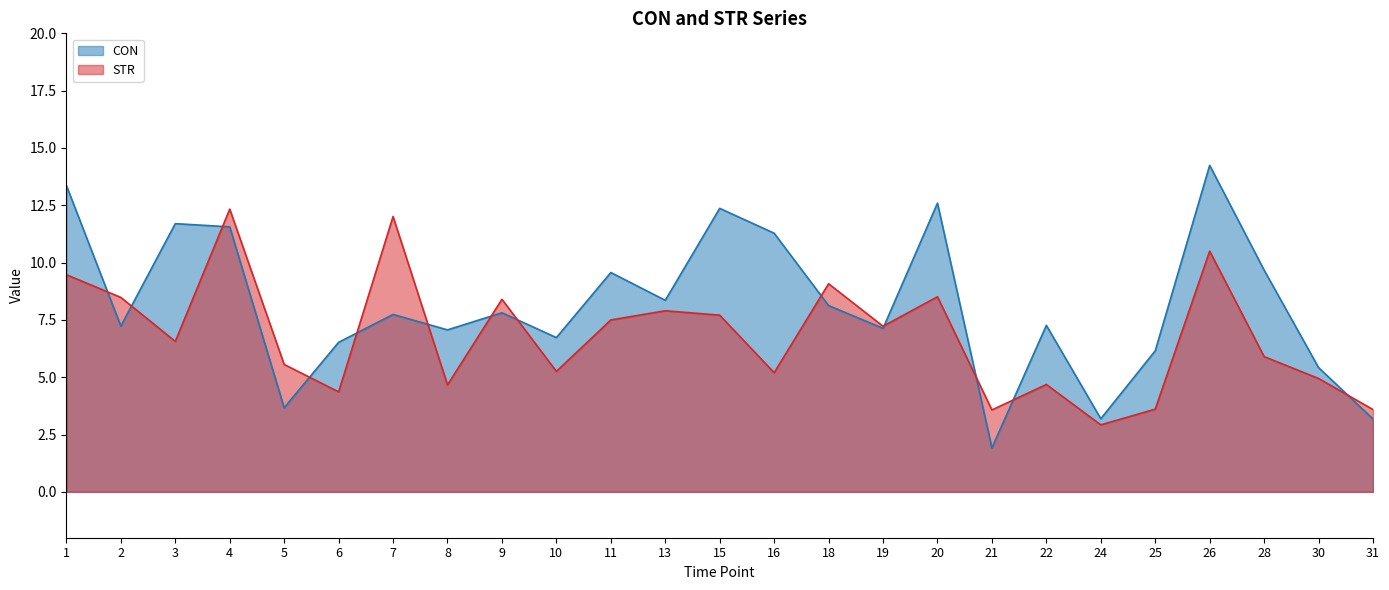

Reading left to right, transcribe all the data shown in this chart.

CON: 13.4	7.2	11.7	11.6	3.7	6.5	7.7	7.1	7.8	6.7	9.6	8.4	12.4	11.3	8.1	7.1	12.6	1.9	7.3	3.2	6.2	14.2	9.7	5.4	3.2
STR: 9.5	8.5	6.6	12.3	5.6	4.4	12.0	4.7	8.4	5.3	7.5	7.9	7.7	5.2	9.1	7.2	8.5	3.6	4.7	2.9	3.6	10.5	5.9	4.9	3.6